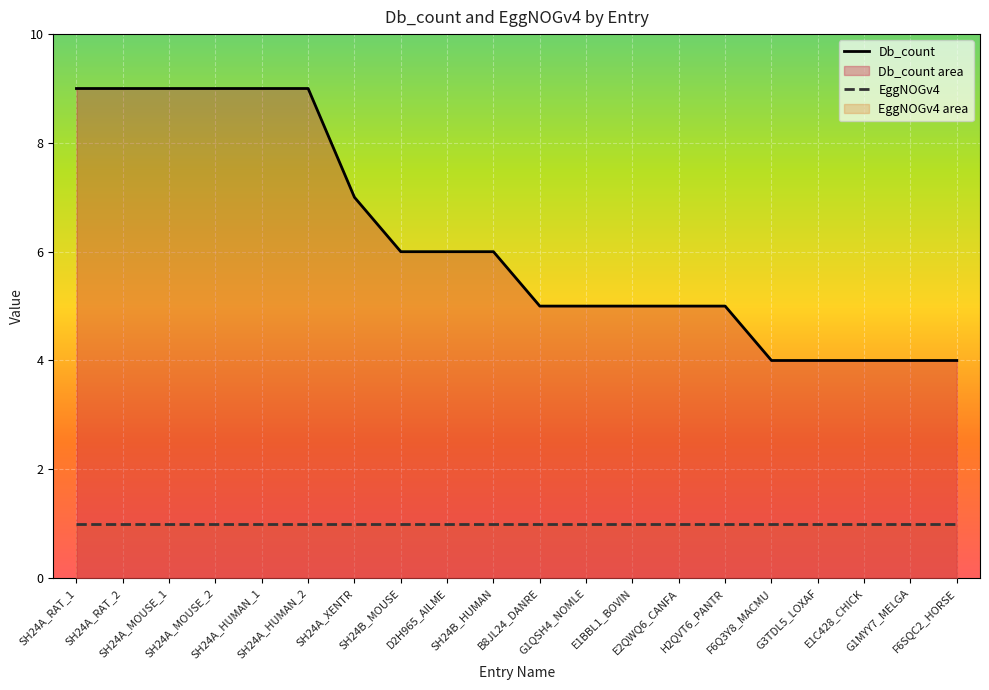

How many lines are shown in the chart?

2